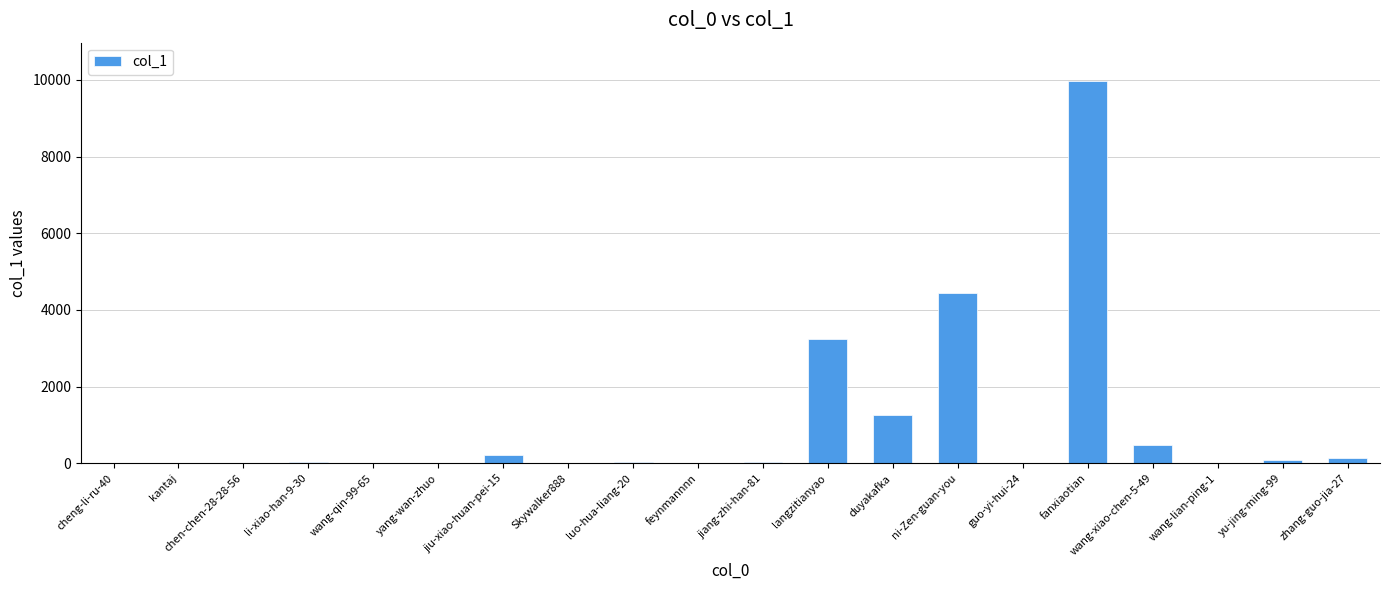

What is the sum of all values?

19976